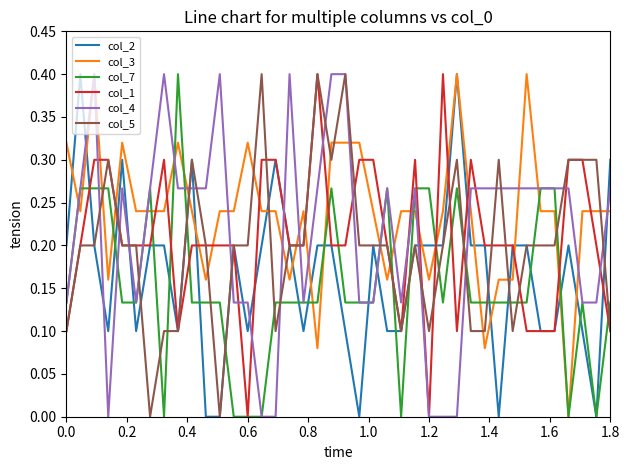

Which series ends up on top after the final intersection of col_5 and col_7?

col_7